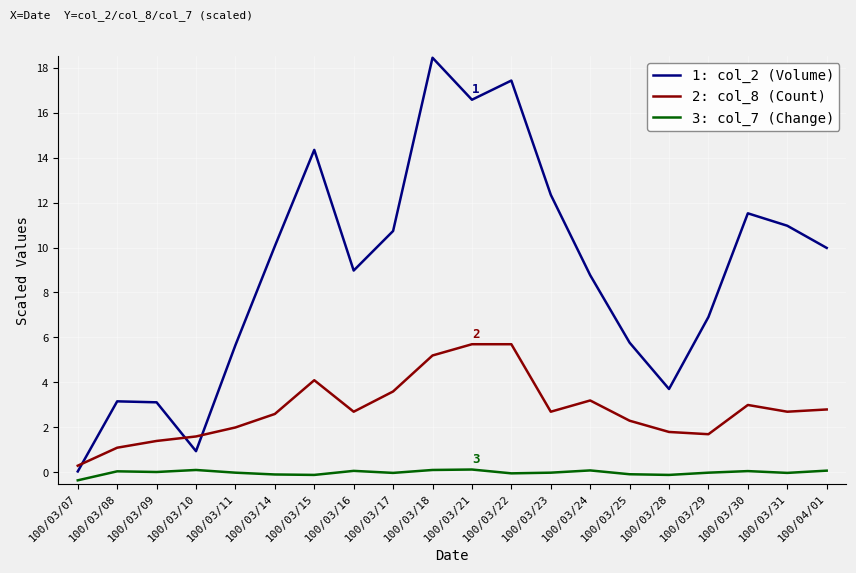

What are all the series names shown in the legend?

1: col_2 (Volume), 2: col_8 (Count), 3: col_7 (Change)